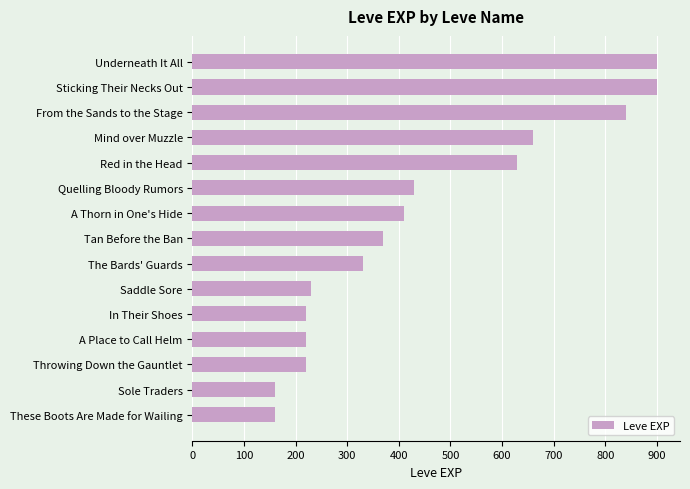

What is the ratio of the value at Saddle Sore to the value at Mind over Muzzle?

0.3